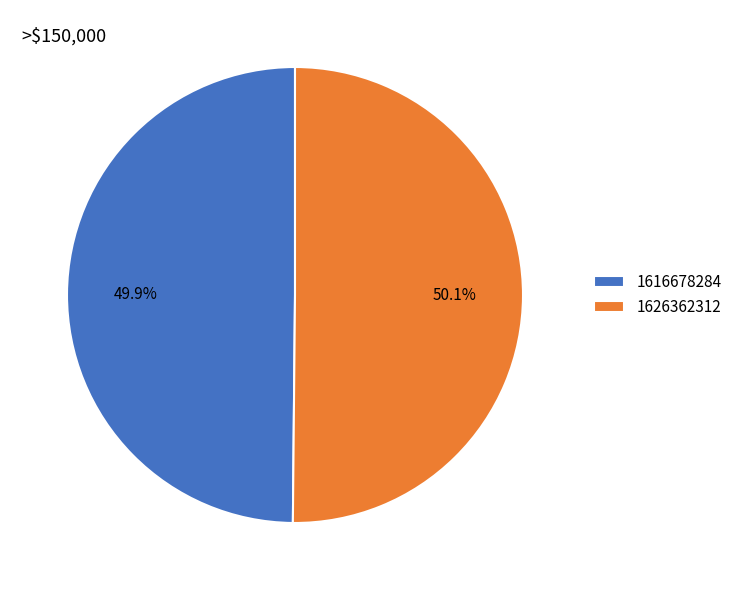

What is the ratio of the value at 1616678284 to the value at 1626362312?

1.0